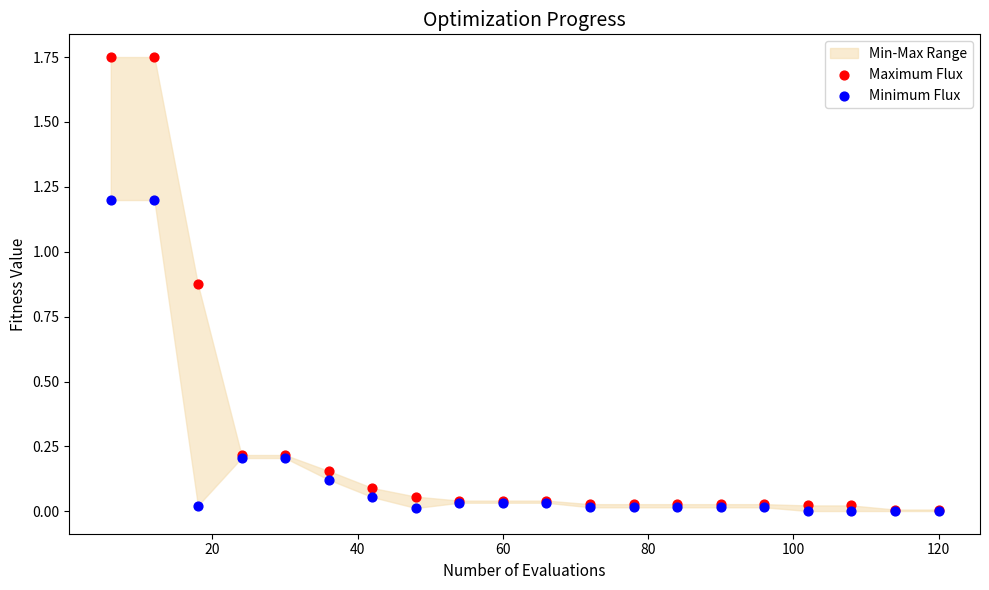

Which series contains the highest Y value?

Maximum Flux